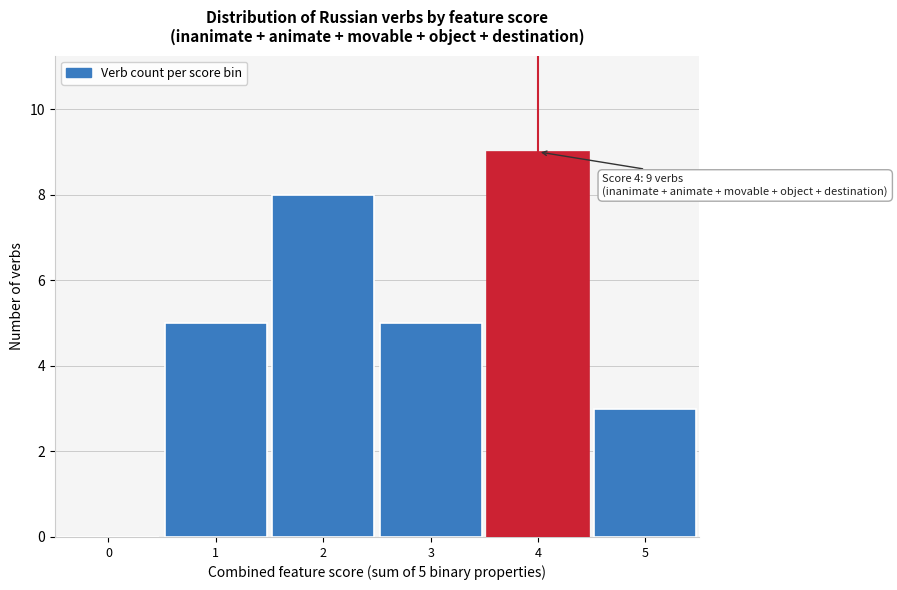

Over which range of the x-axis is the bar tallest?

3.5 to 4.5